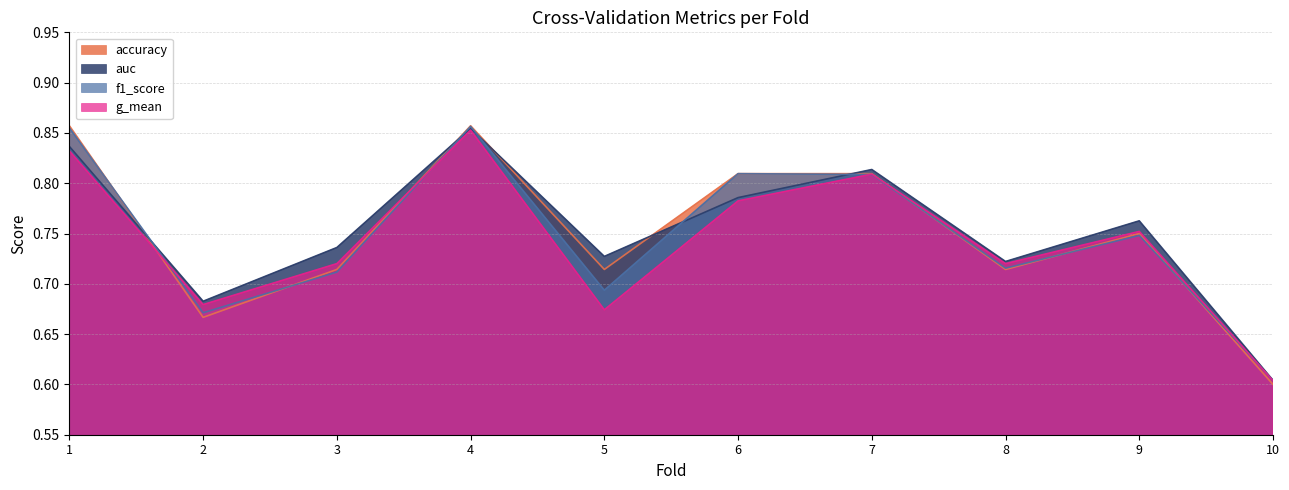

Is it true that auc equals 0.6 at 10?

True